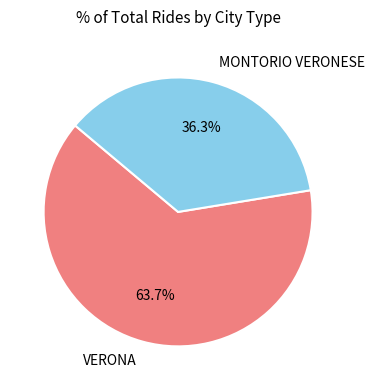

Which slice represents more than half of the pie?

VERONA